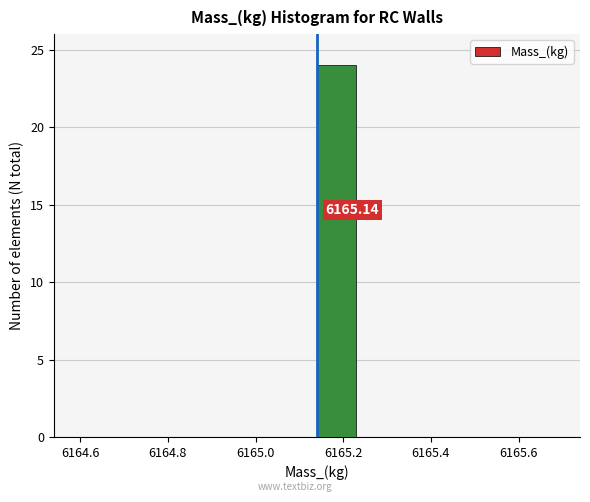

Over which range of the x-axis is the bar tallest?

6165.14 to 6165.24